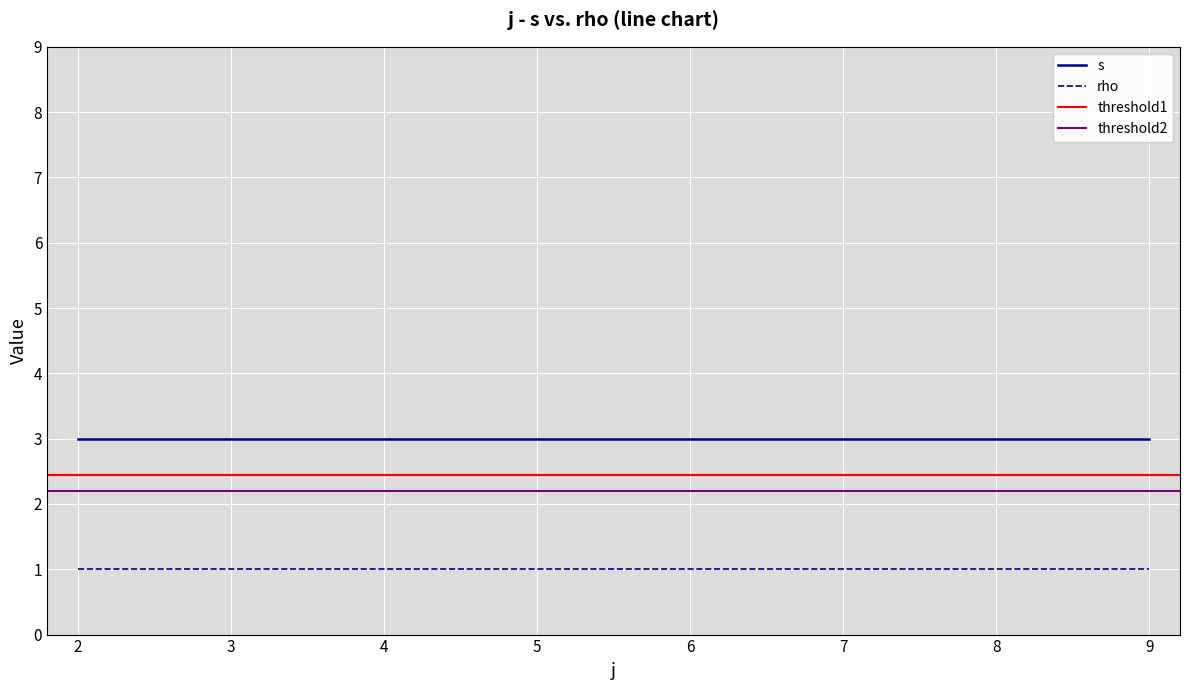

The value of rho at 5 is 1. True or false?

True